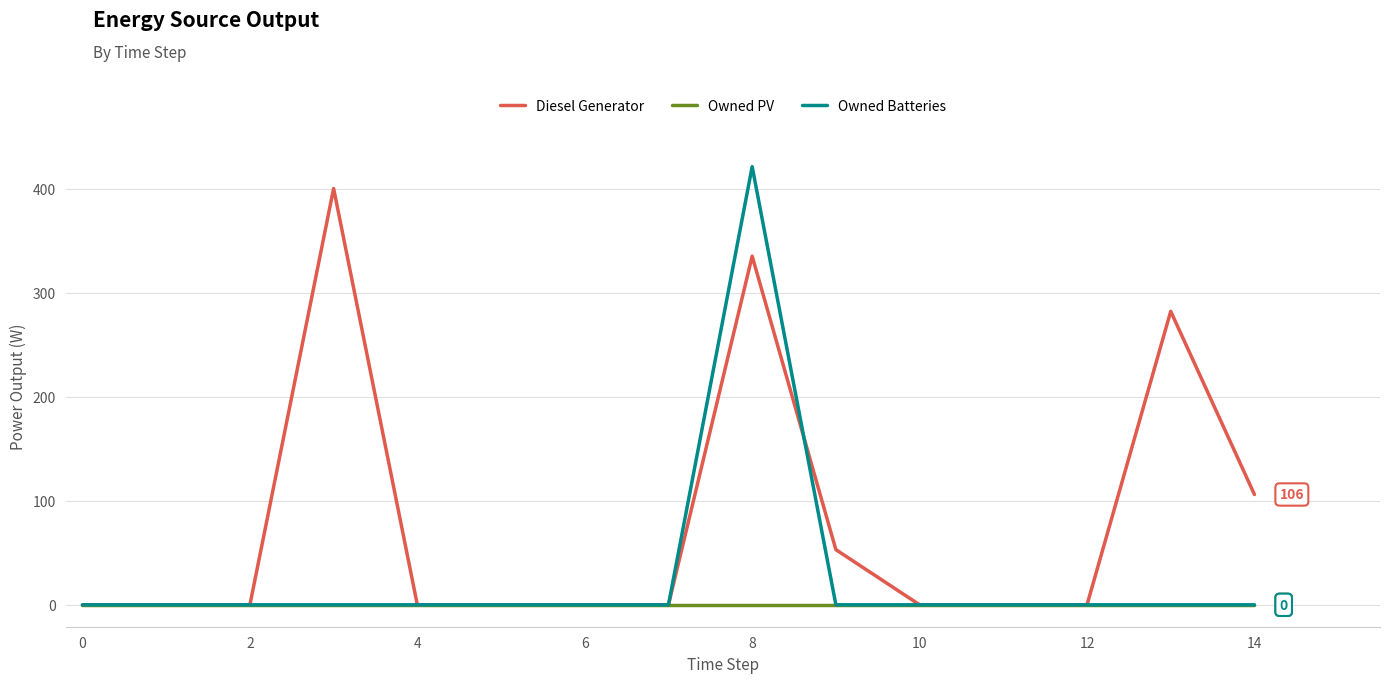

Which series has the widest spread of values?

Owned Batteries